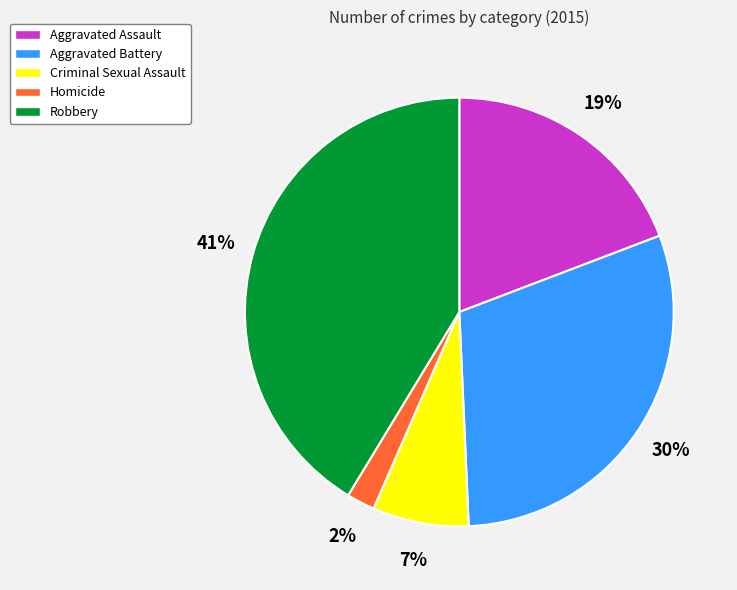

To the nearest percent, what percentage of the pie is Aggravated Assault?

19%